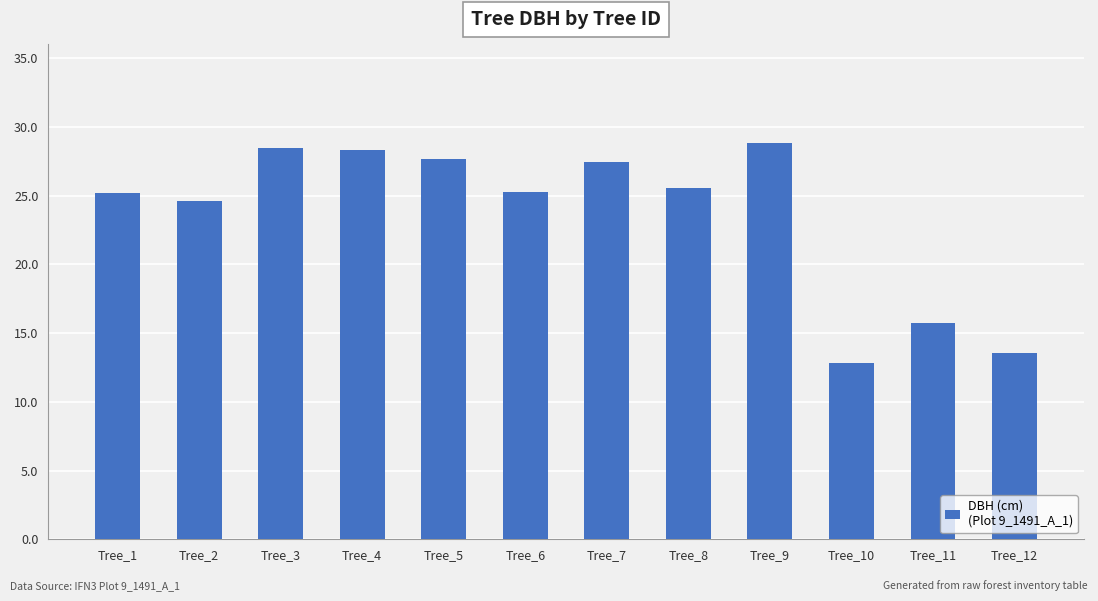

What value does the data have at Tree_11?

15.8